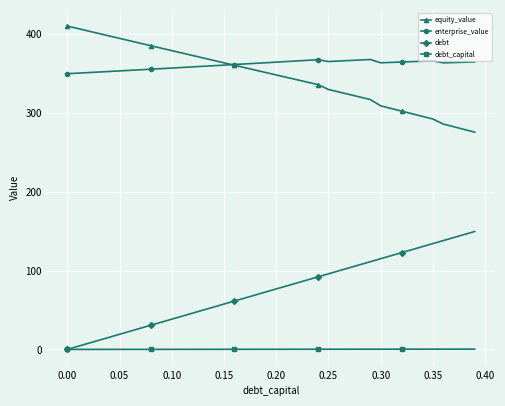

List the series in order of their peak value, highest first.

equity_value, enterprise_value, debt, debt_capital